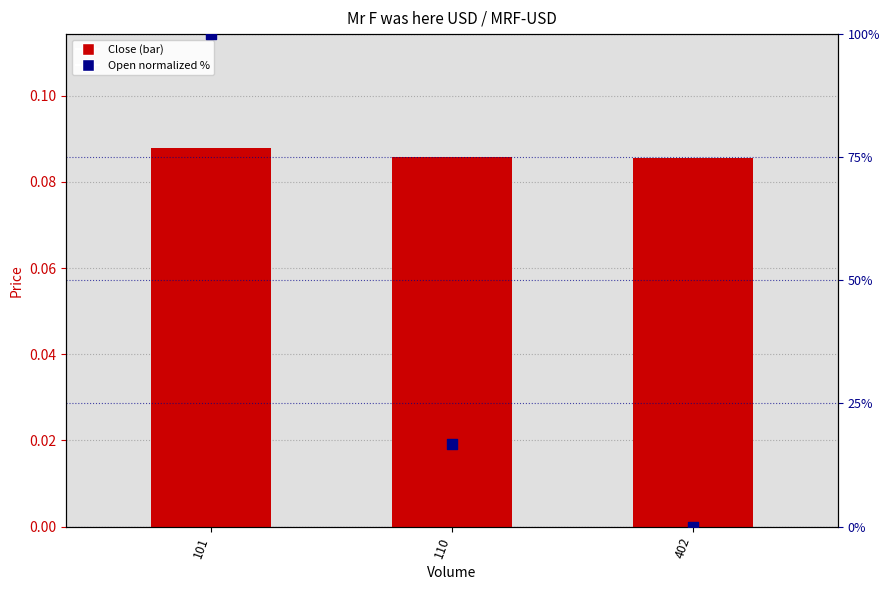

Which series has the largest total across all categories?

Open (normalized %)